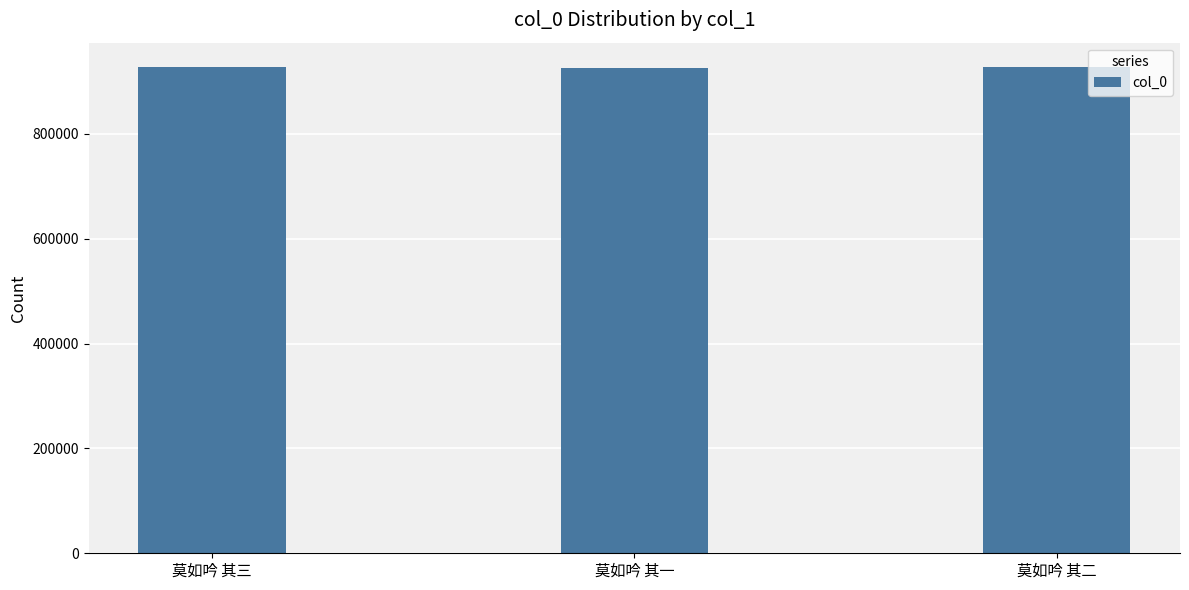

What is the greatest value displayed?

927772